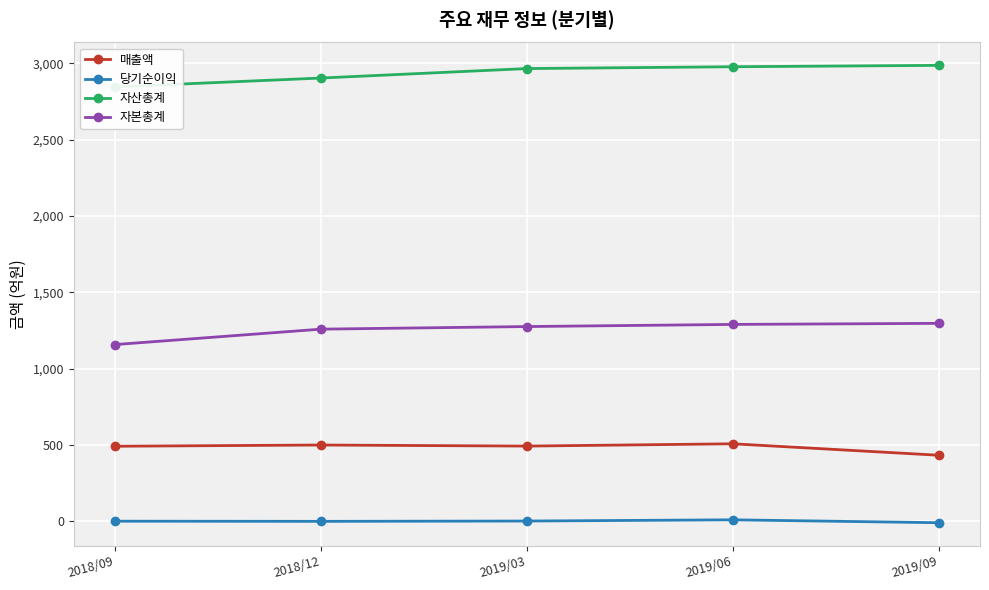

True or false: 자산총계 and 당기순이익 intersect in this chart.

False